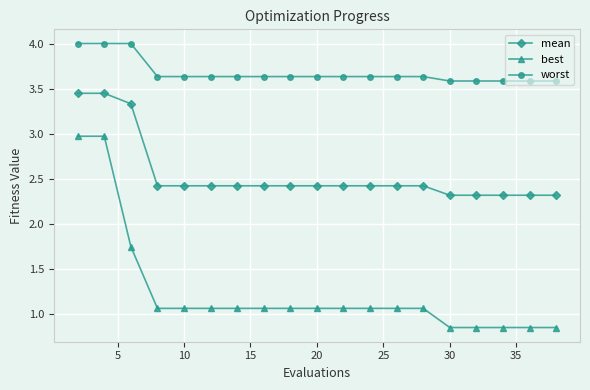

What is the sum of all worst values?

69.9